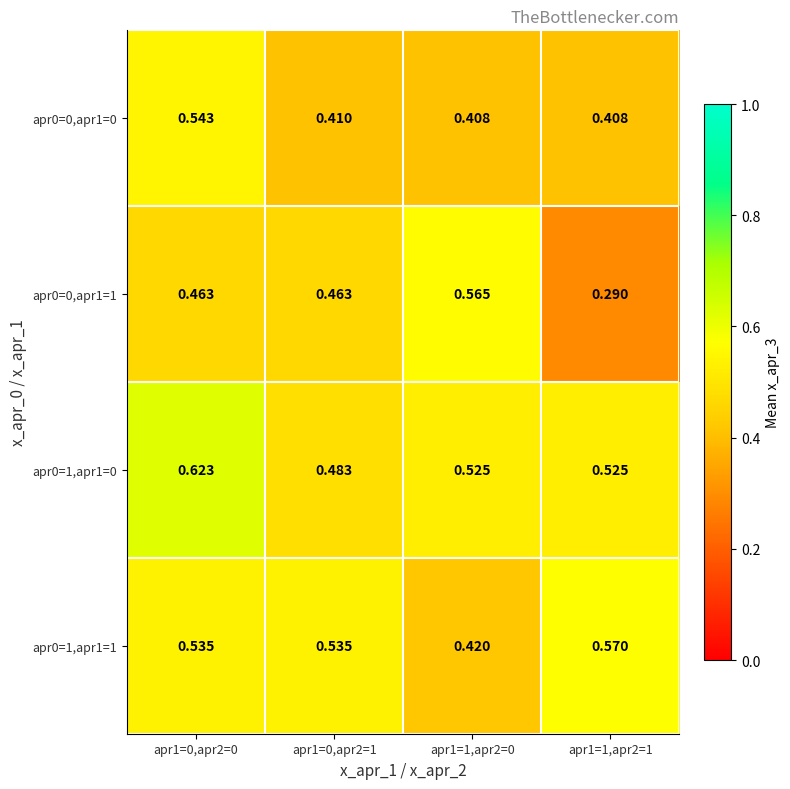

Is the value of apr0=1,apr1=1 at apr1=0,apr2=1 greater than the value of apr0=1,apr1=0 at apr1=1,apr2=1?

Yes